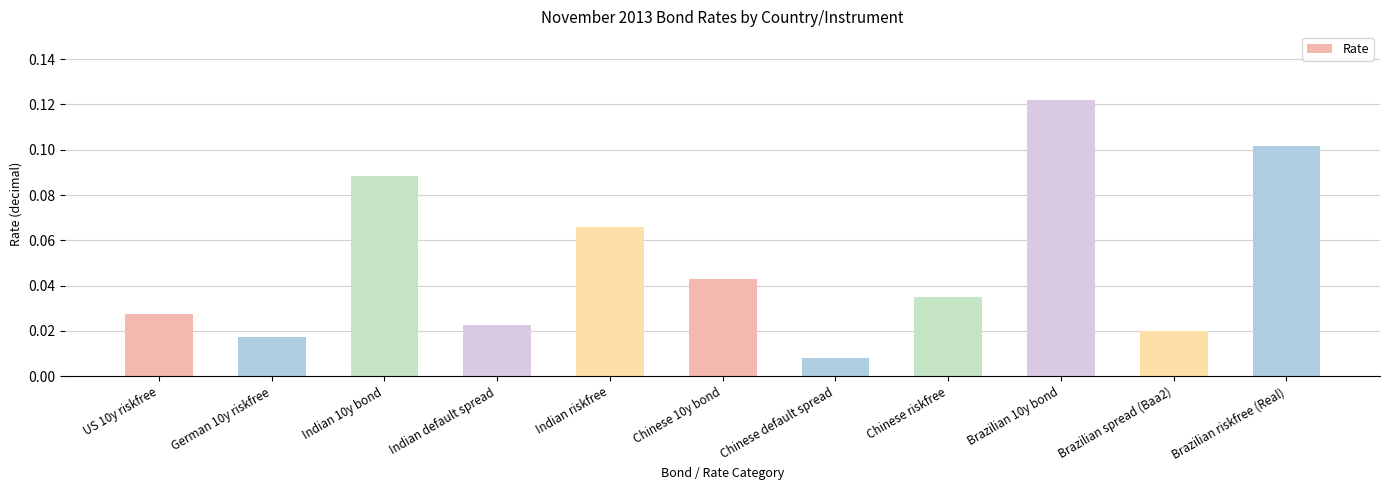

How many distinct data groups are displayed?

1